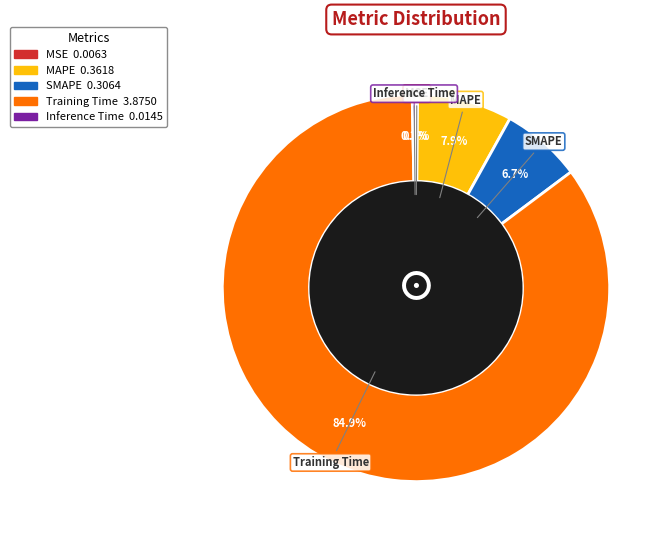

Is Training Time the majority of the pie?

Yes